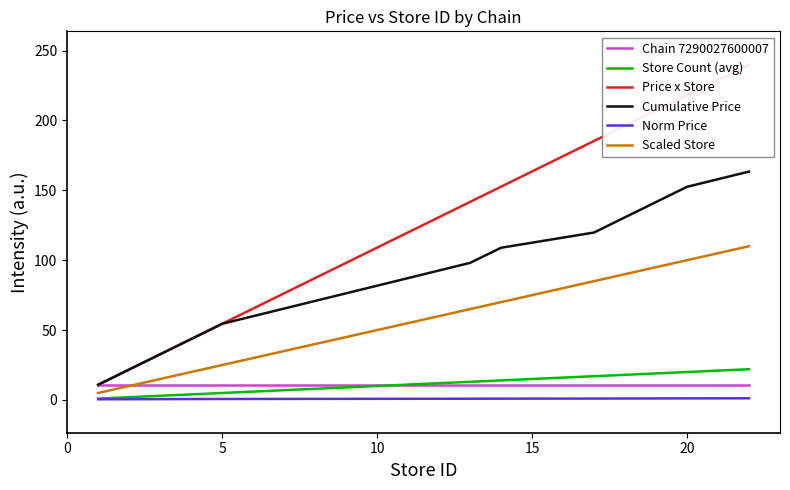

What is the smallest value displayed?

0.5